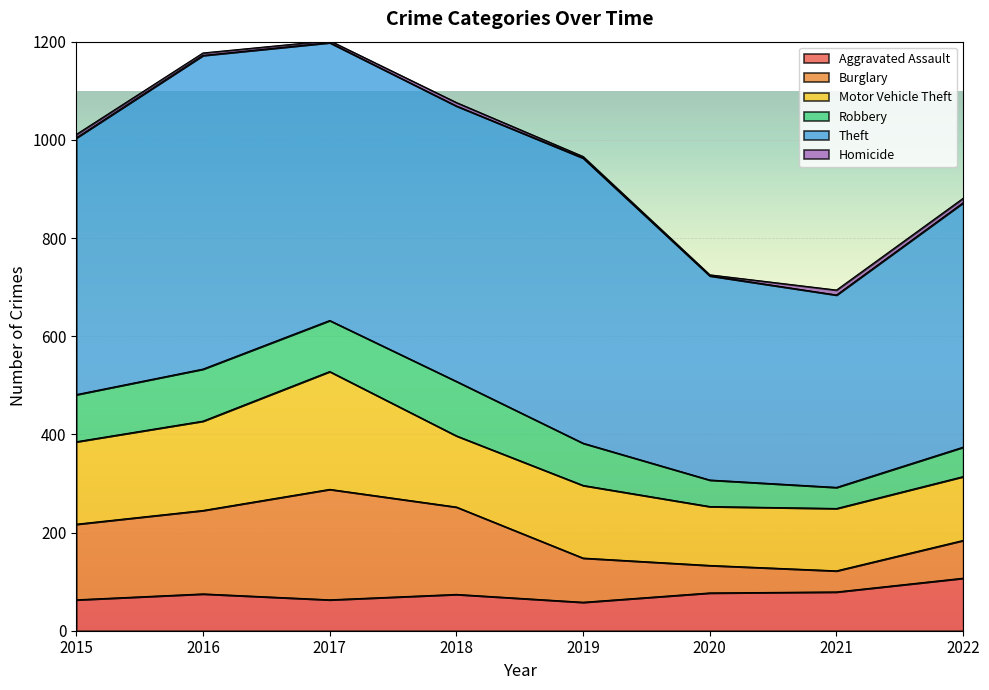

Which series has the largest total across all categories?

Theft